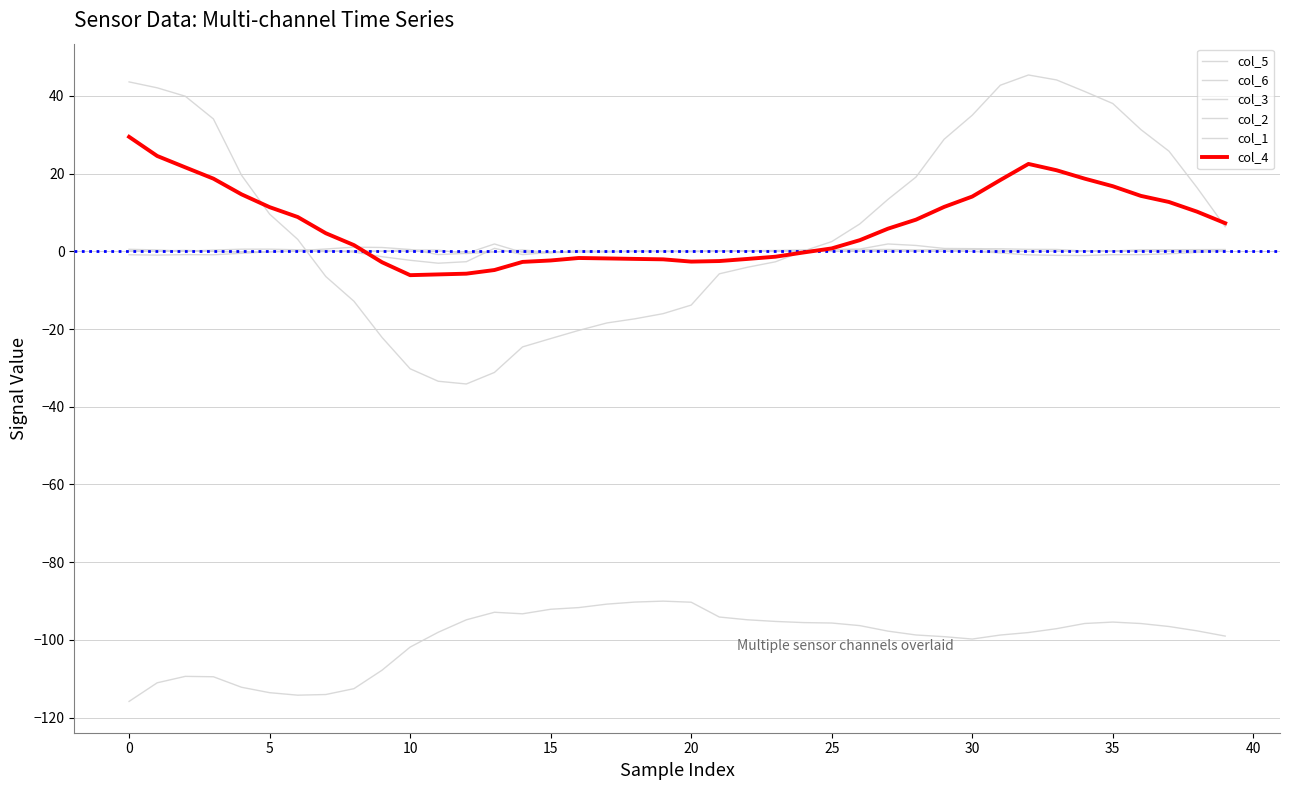

At which label does col_6 reach its minimum?

12